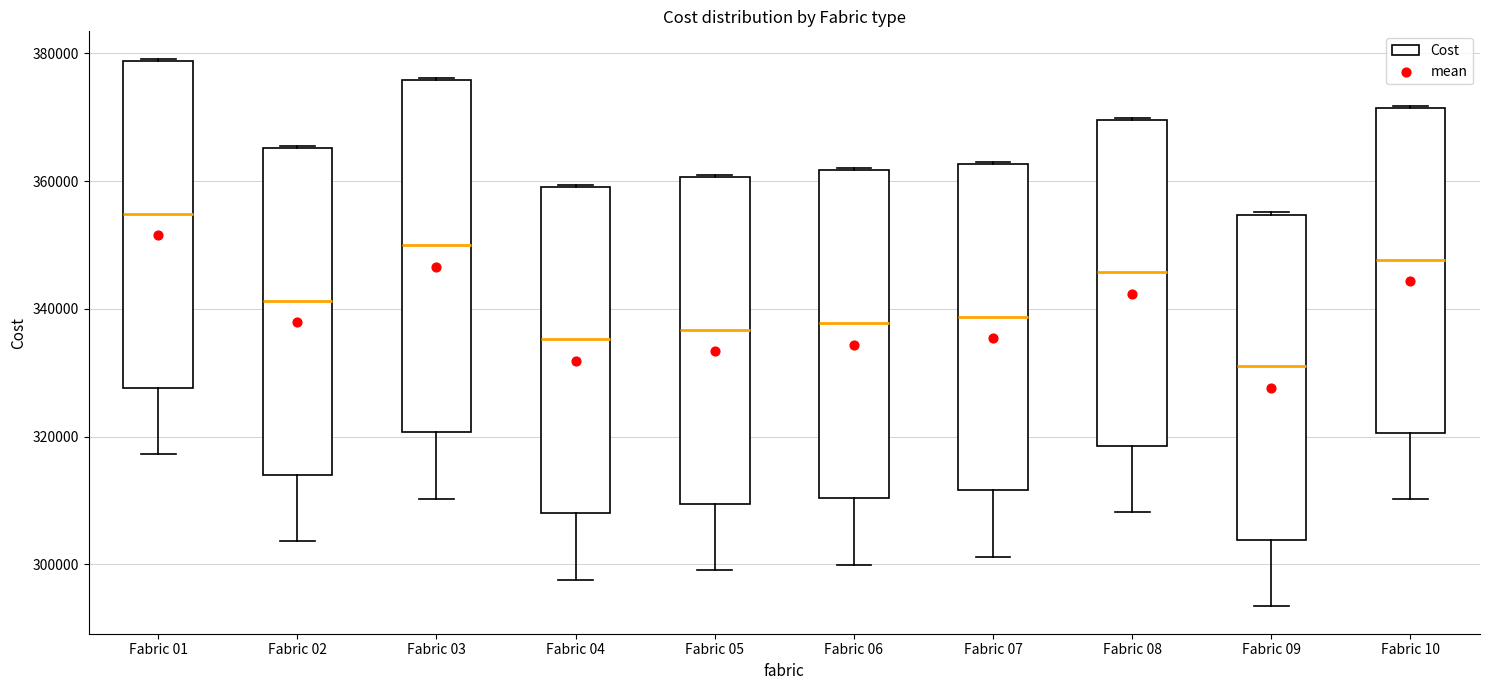

Which box is the tallest, from its lower edge to its upper edge?

Fabric 03